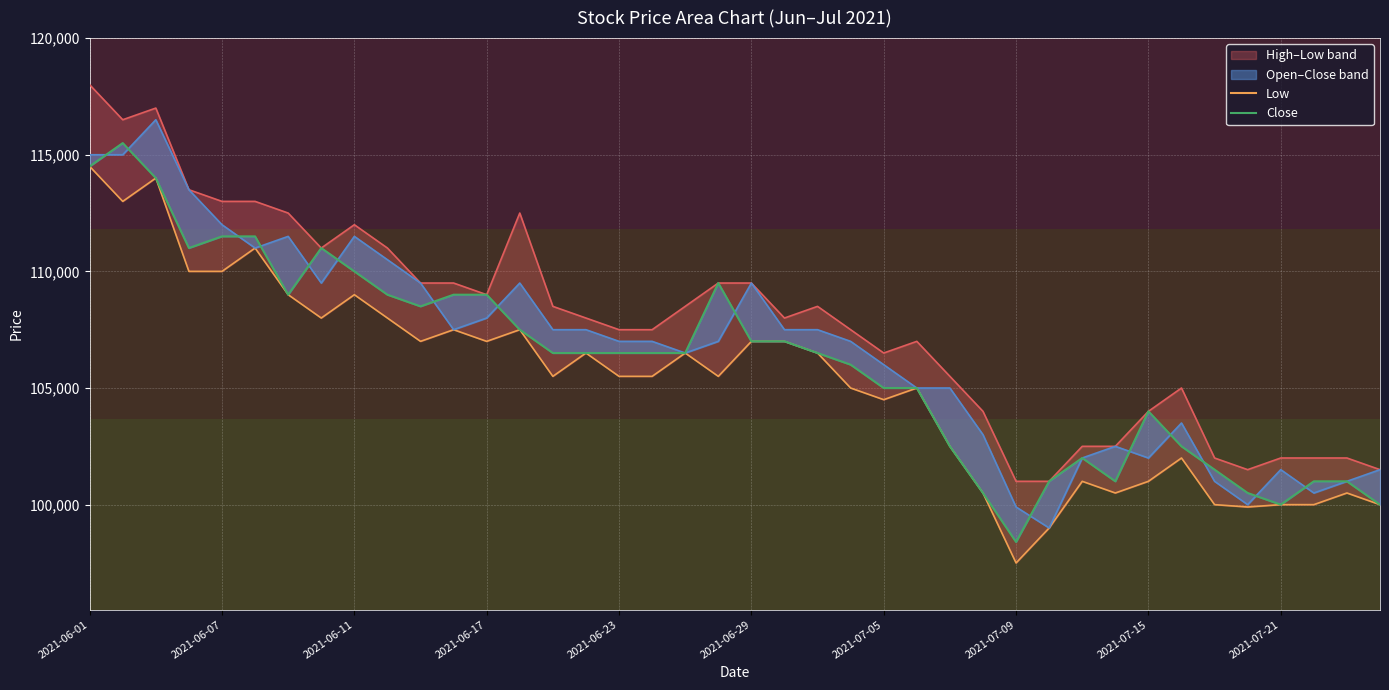

At which category does the chart reach its minimum across all series?

2021-07-09